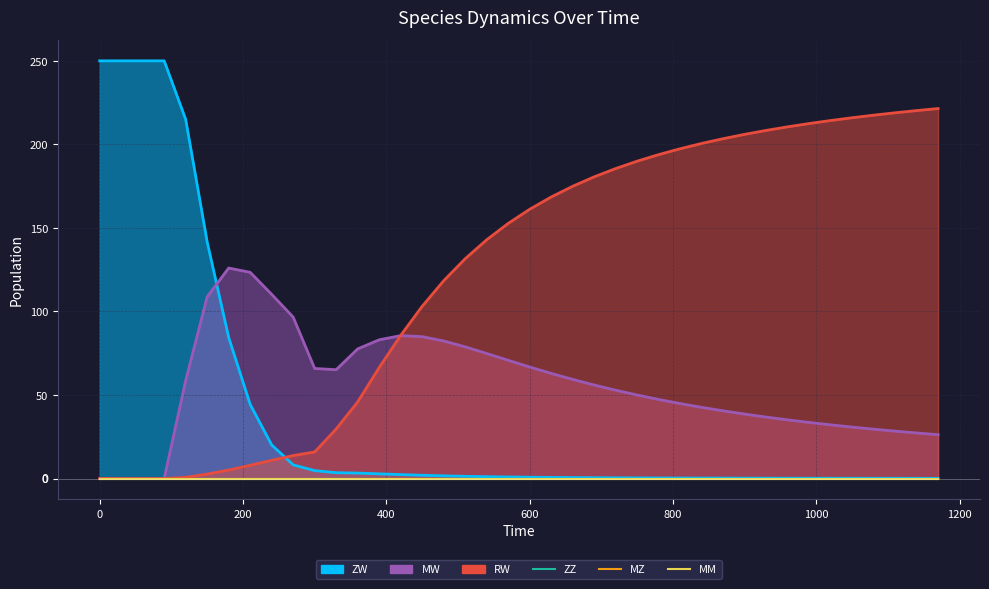

Reading left to right, transcribe all the data shown in this chart.

ZW: 250.0	250.0	250.0	250.0	215.0	141.6	84.5	44.4	20.1	8.2	4.8	3.5	3.3	2.8	2.4	2.0	1.6	1.3	1.1	0.9	0.8	0.7	0.6	0.5	0.4	0.4	0.3	0.3	0.3	0.3	0.2	0.2	0.2	0.2	0.2	0.2	0.1	0.1	0.1	0.1
MW: 0.0	0.0	0.0	0.0	58.6	108.8	126.0	123.4	110.2	96.6	65.9	65.1	77.6	83.0	85.5	84.9	82.3	78.8	74.9	70.8	66.8	62.9	59.3	56.0	52.9	50.0	47.3	44.9	42.6	40.5	38.6	36.8	35.1	33.6	32.1	30.8	29.5	28.4	27.3	26.2
RW: 0.0	0.0	0.0	0.0	0.7	2.7	5.1	7.9	10.9	13.8	15.9	29.7	45.9	66.4	85.6	103.1	118.4	131.5	142.9	152.7	161.1	168.5	174.9	180.6	185.5	190.0	193.9	197.4	200.6	203.4	206.0	208.4	210.5	212.5	214.3	216.0	217.5	218.9	220.2	221.5